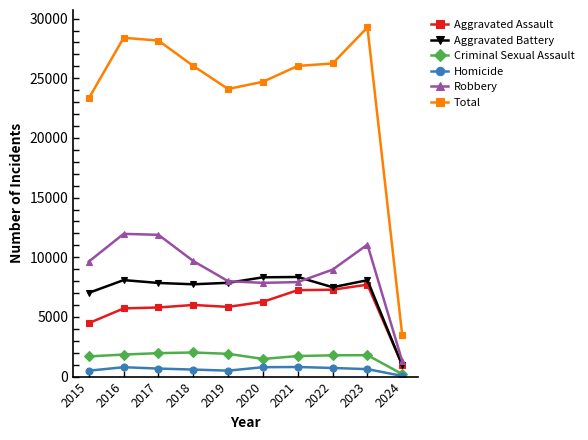

What is the difference between the Aggravated Battery values at 2022 and 2018?

247